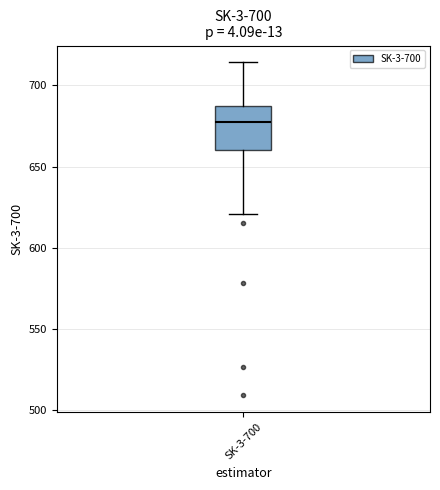

Where is the upper edge of the box for SK-3-700 on the y-axis? The values are not printed on the chart, so give them approximately, as read against the axis.

685